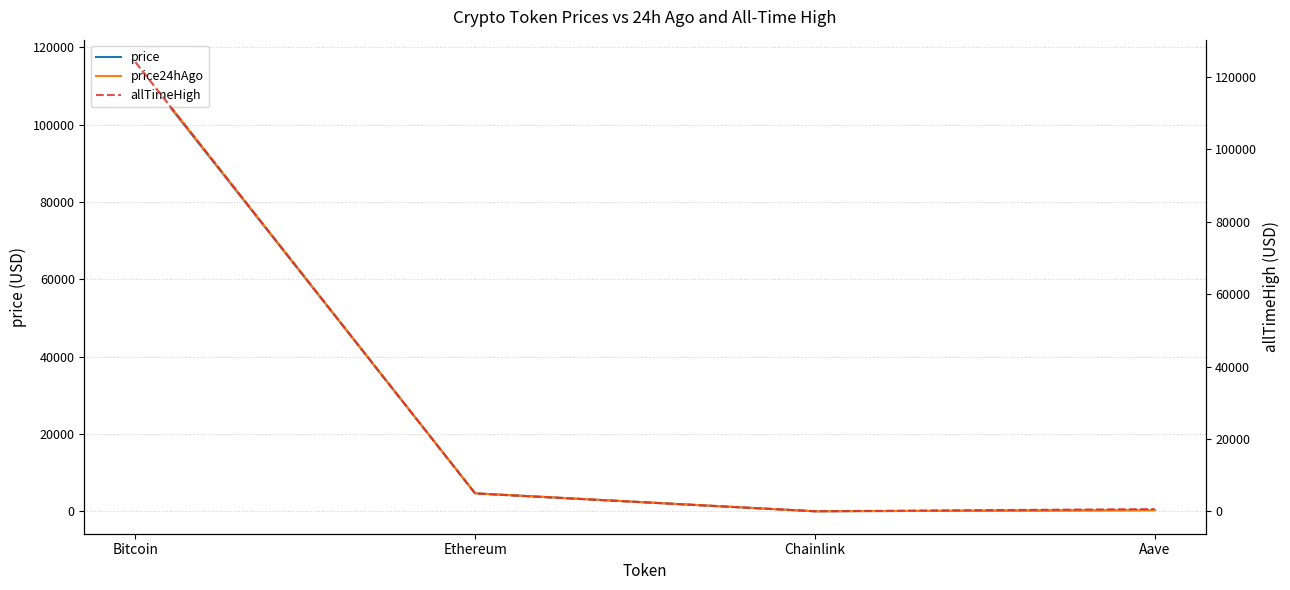

Reading left to right, list all the values displayed in this chart.

price: 115904.0	4664.6	24.9	314.2
price24hAgo: 116161.0	4673.3	25.0	319.4
allTimeHigh: 124128.0	4946.1	52.7	661.7